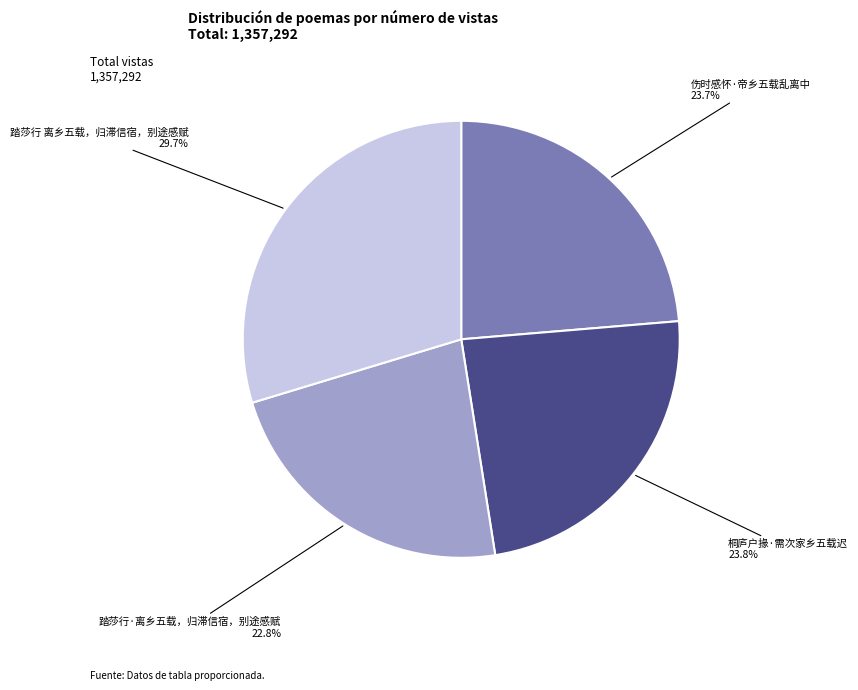

Is there a majority slice in this chart?

No